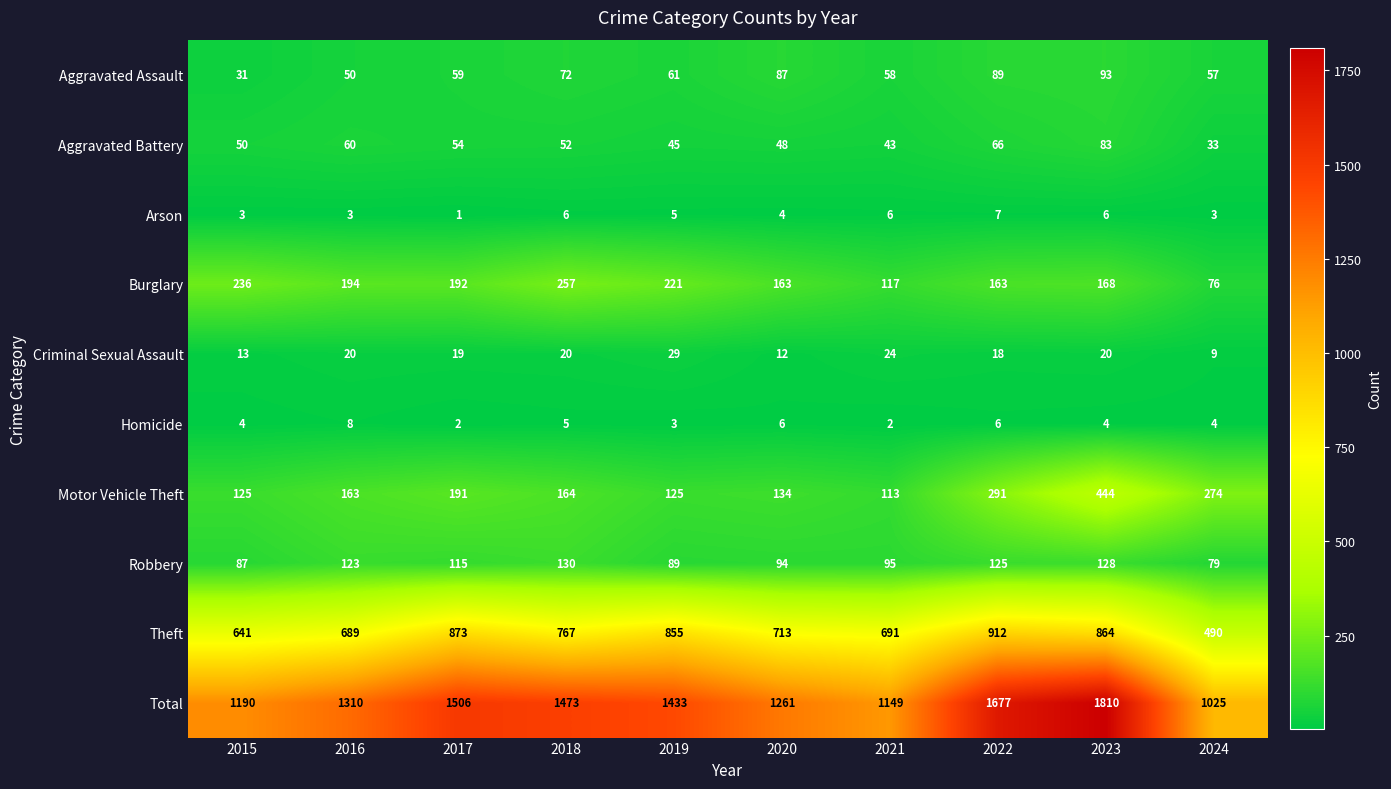

At which label does Aggravated Assault reach its peak?

2023